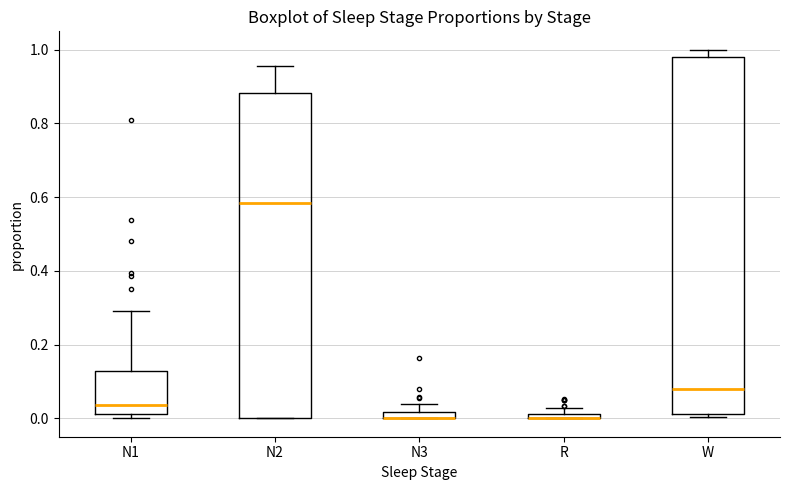

Comparing the boxes themselves (not the whiskers), which one is the tallest?

W